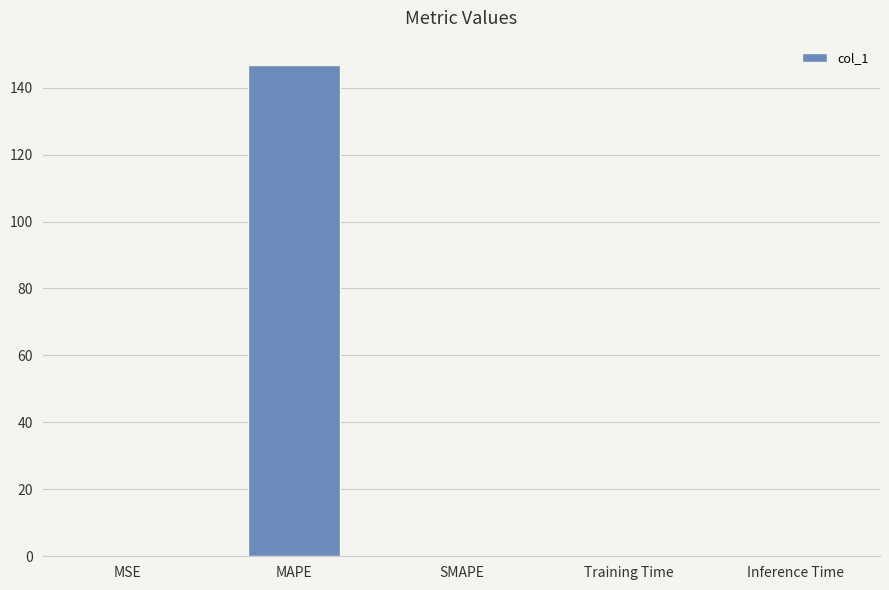

Is it true that the value at SMAPE is 0.0?

True